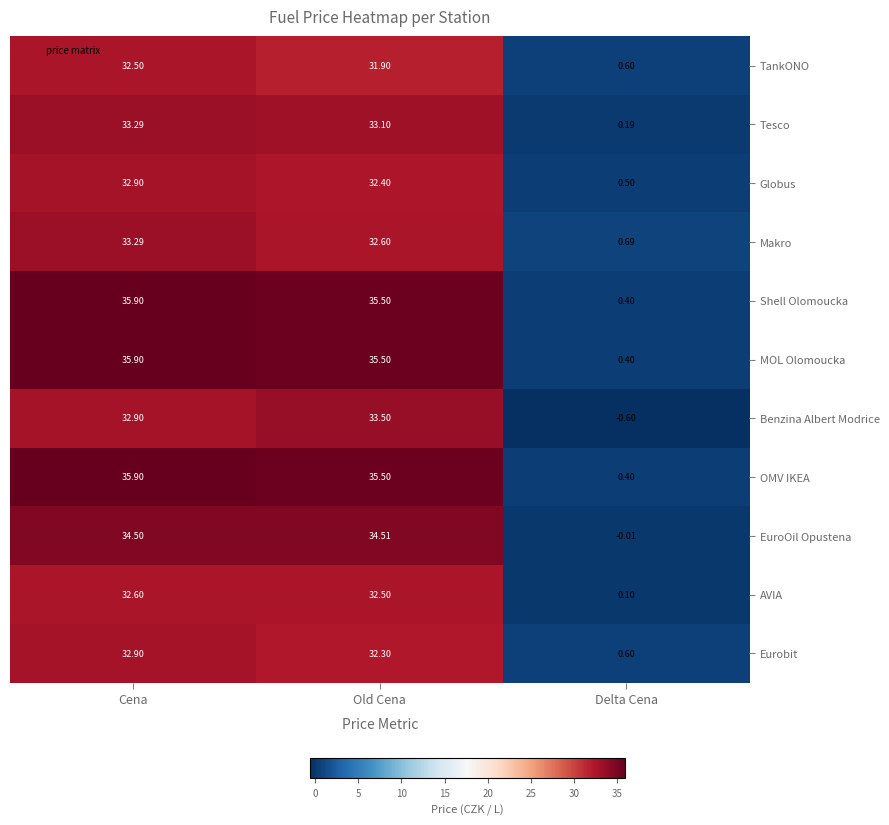

Which category has the lowest value in the OMV IKEA series?

Delta Cena